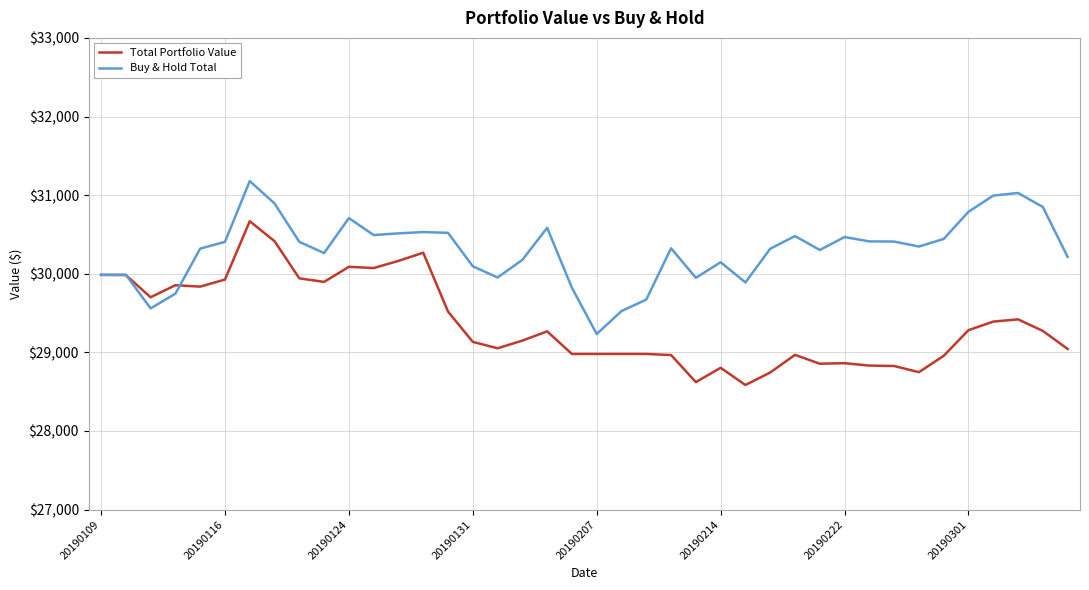

How many lines are shown in the chart?

2